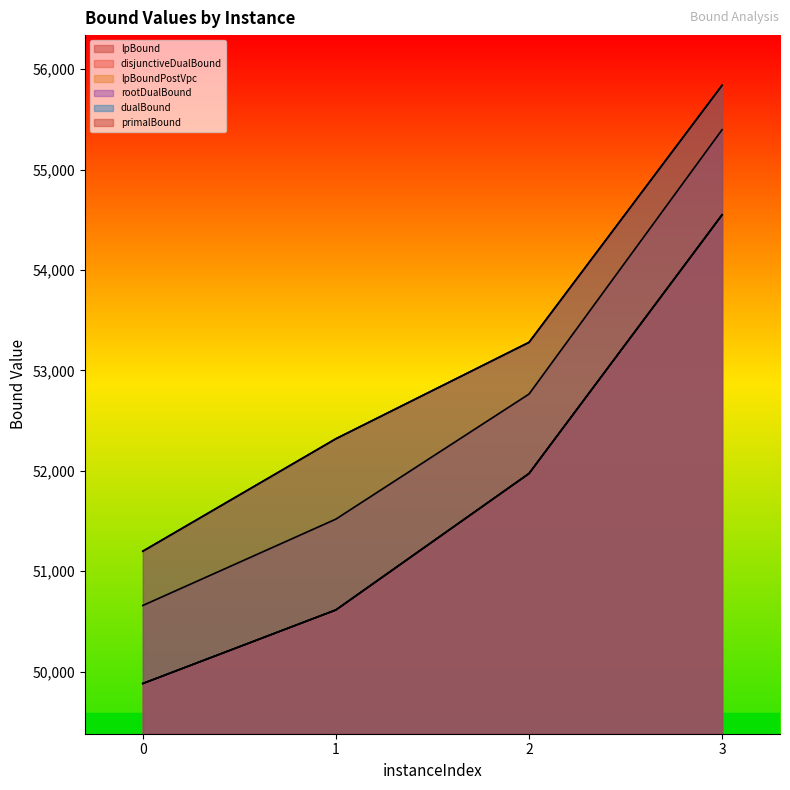

Count the number of data series in this chart.

6